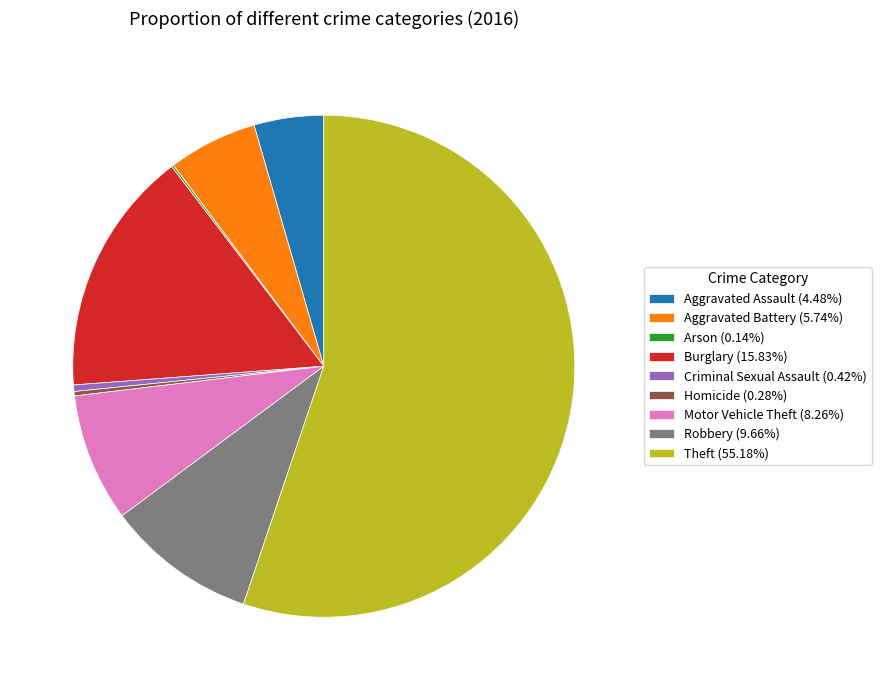

Is Criminal Sexual Assault (0.42%) the majority of the pie?

No